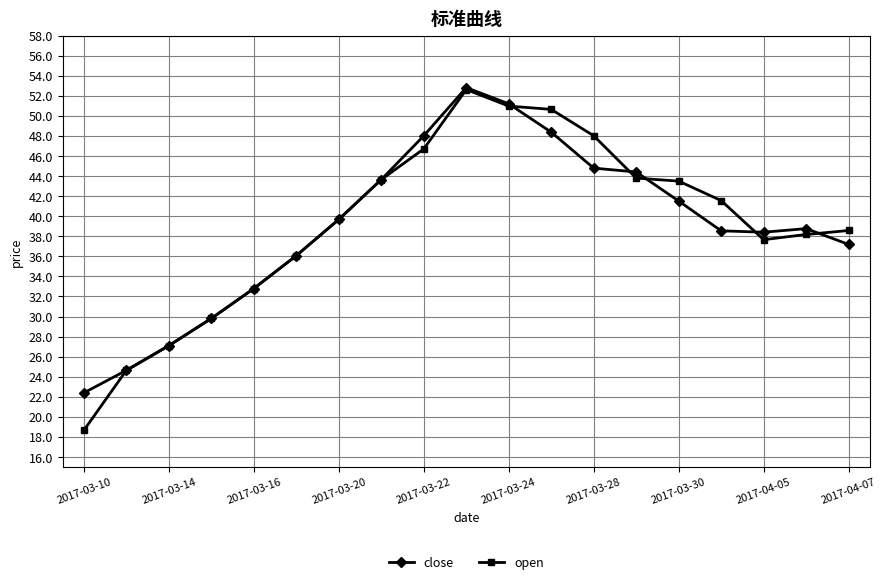

What is the value of the open point at the 6th from the left?

36.1